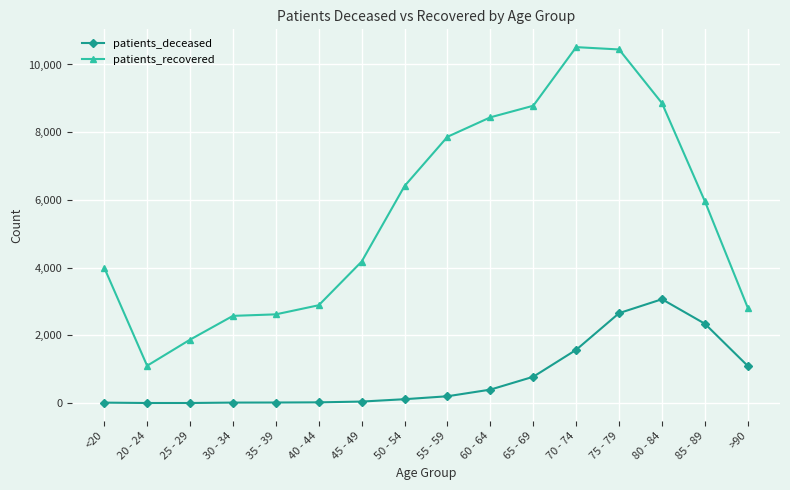

True or false: patients_deceased and patients_recovered cross at least once.

False